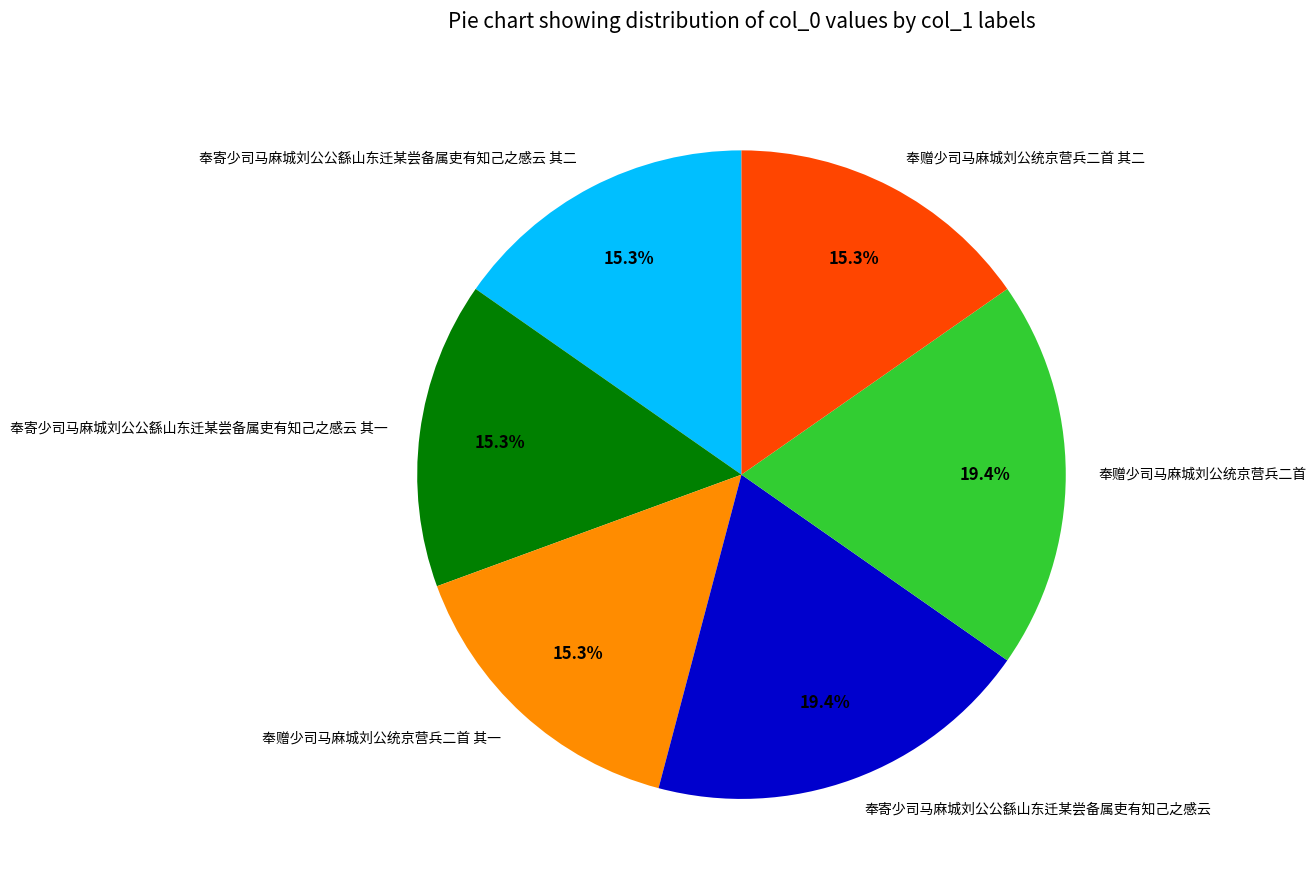

What is the ratio of the value at 奉赠少司马麻城刘公统京营兵二首 to the value at 奉寄少司马麻城刘公公繇山东迁某尝备属吏有知己之感云?

1.0